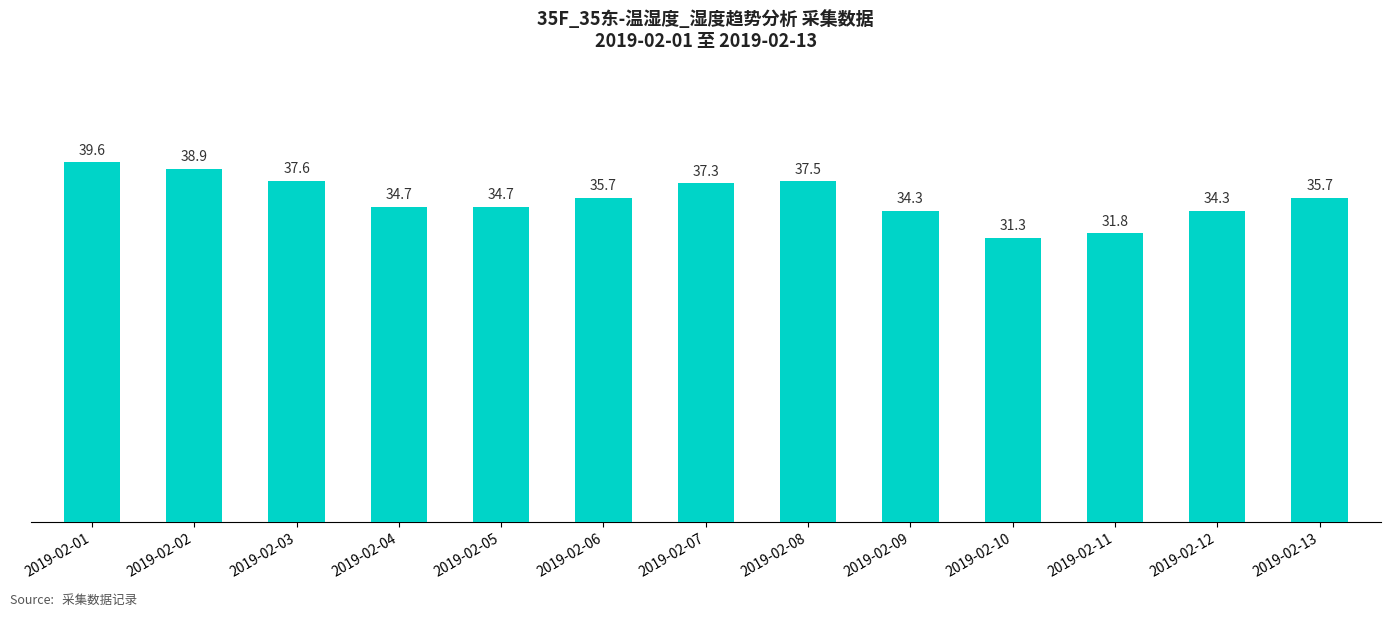

Reading left to right, extract all data points from this chart.

2019-02-01=39.6	2019-02-02=38.9	2019-02-03=37.6	2019-02-04=34.7	2019-02-05=34.7	2019-02-06=35.7	2019-02-07=37.3	2019-02-08=37.5	2019-02-09=34.3	2019-02-10=31.3	2019-02-11=31.8	2019-02-12=34.3	2019-02-13=35.7